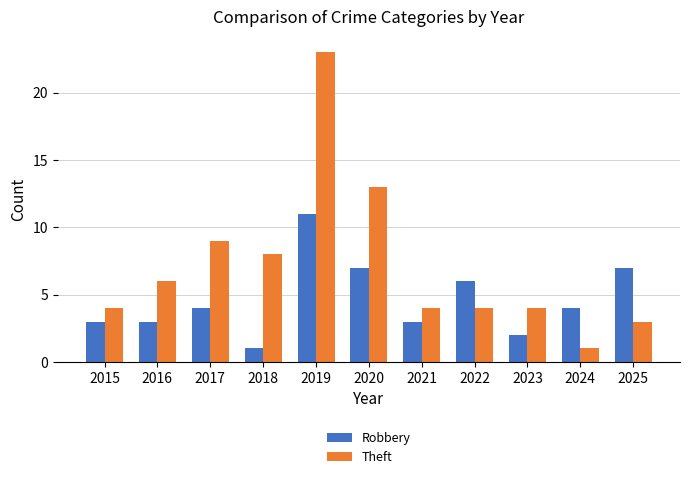

The Theft series shows 1 at 2024. True or false?

True